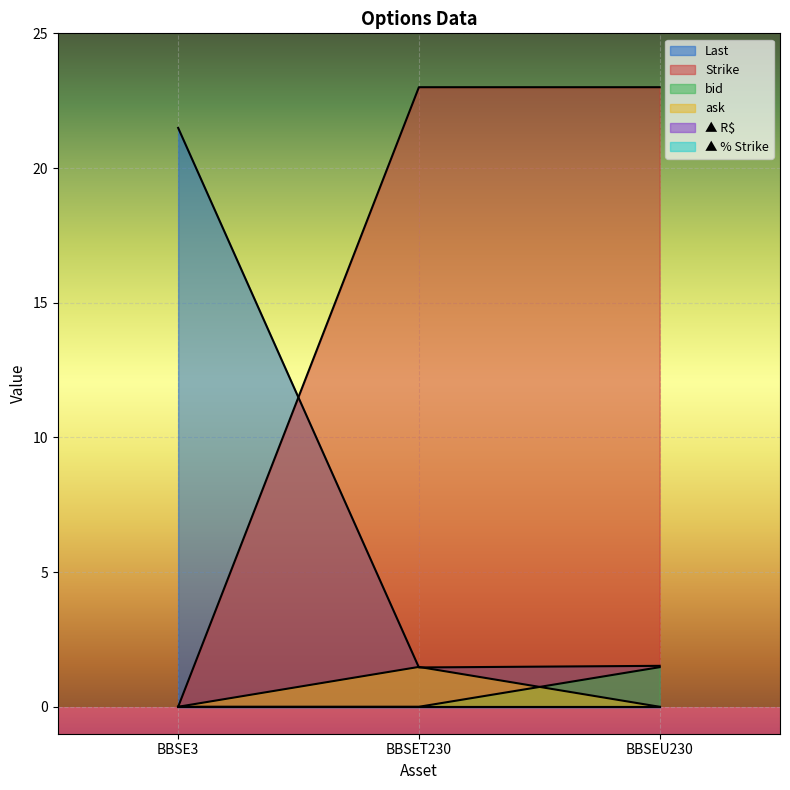

Does the chart display data point markers on the line(s)?

No